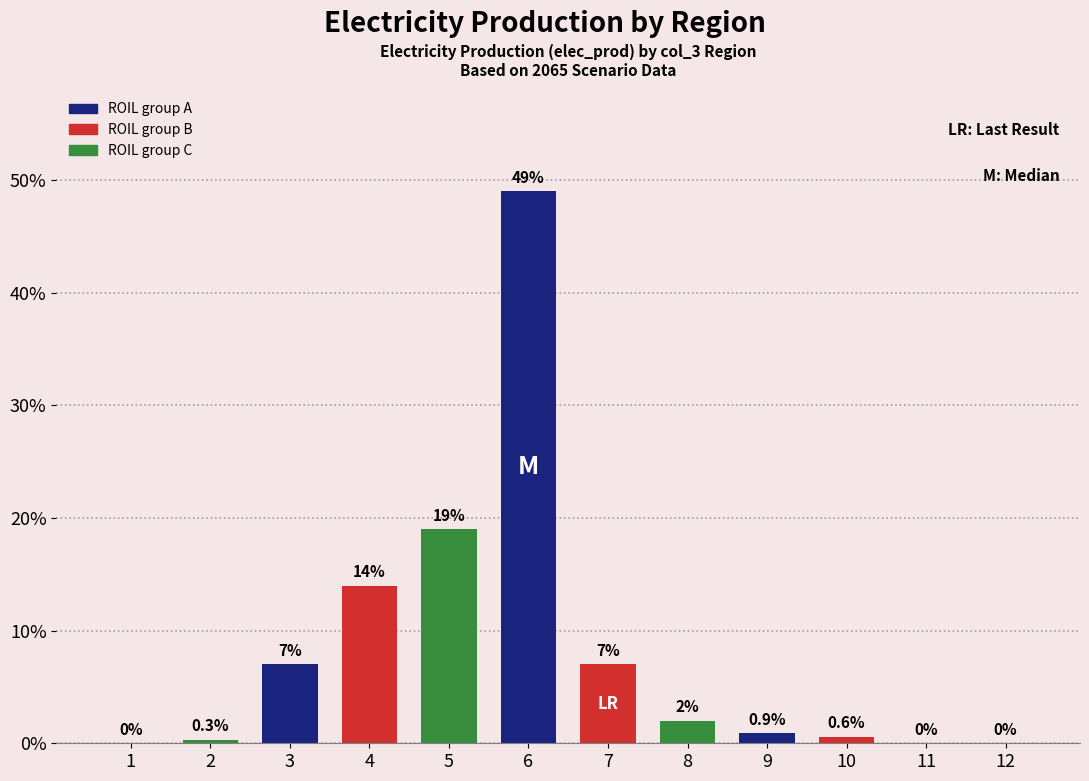

Are the bars horizontal?

No